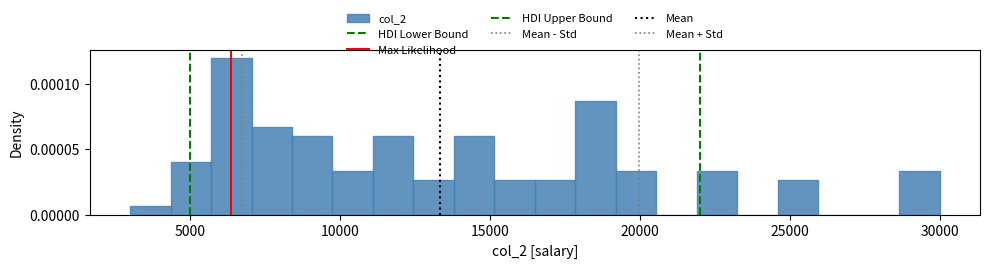

Read against the x-axis, roughly where is the centre of the tallest bar?

6500